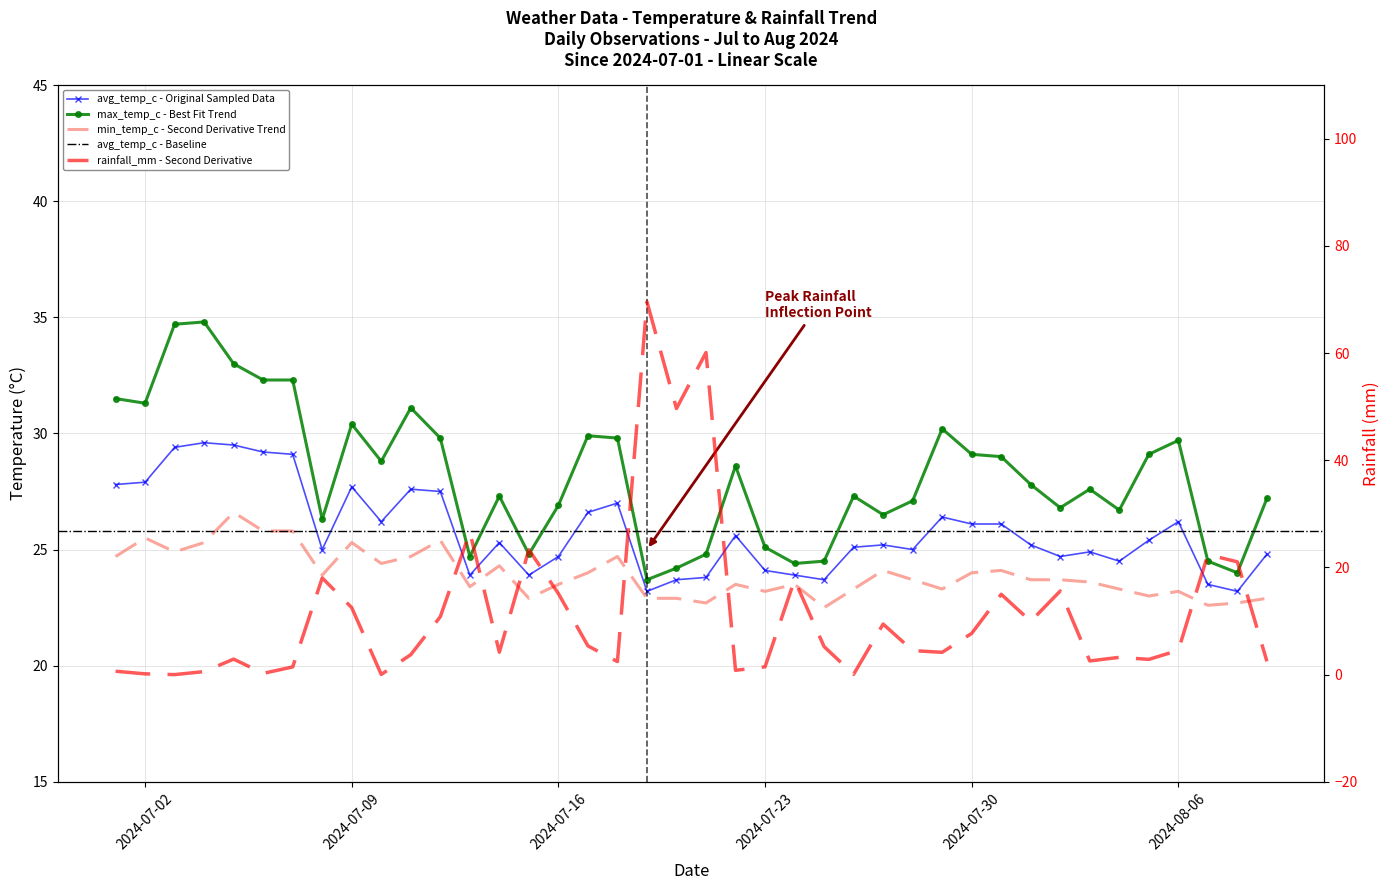

Between 2024-08-04 and 2024-08-07, which series saw the biggest shift?

rainfall_mm